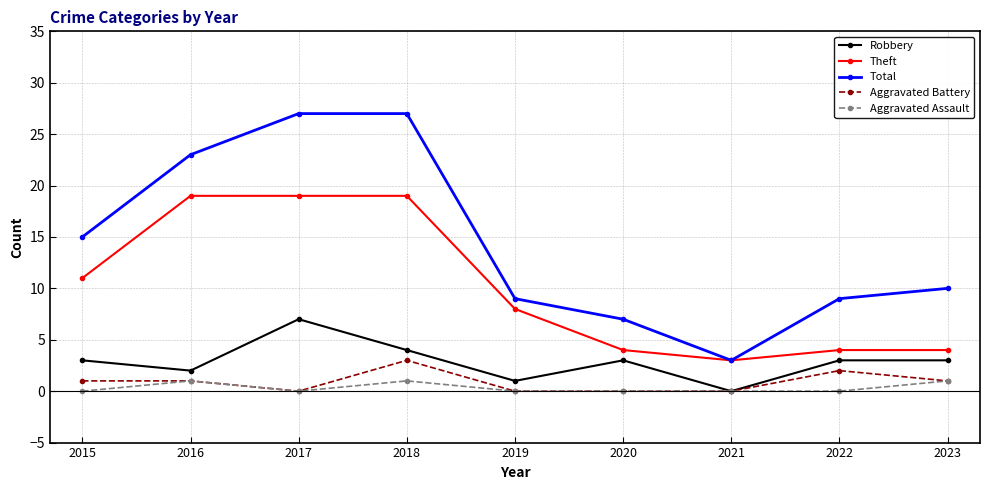

True or false: Robbery has more than 0 interior local peaks.

True